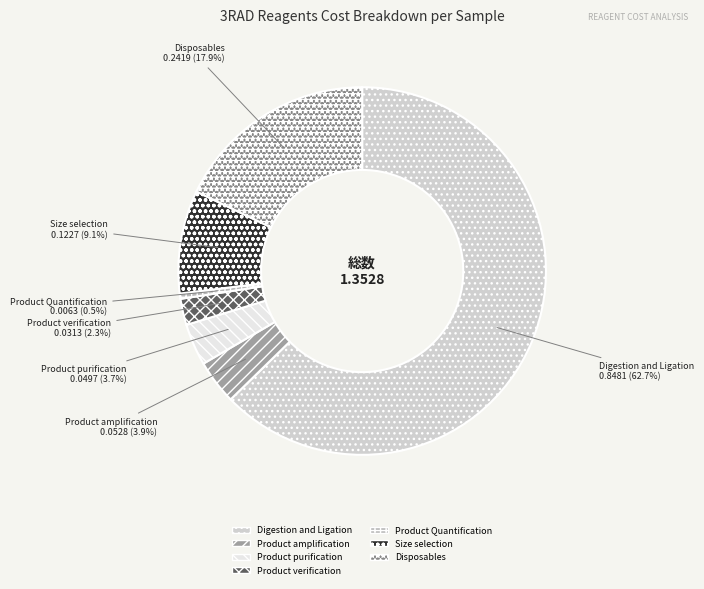

What is the largest slice in the pie chart?

Digestion and Ligation